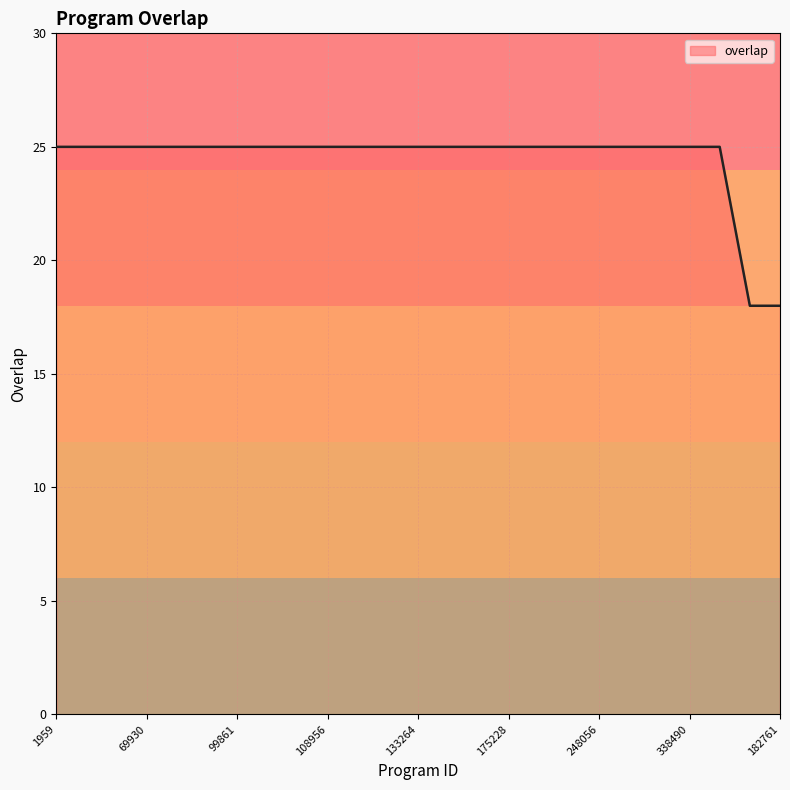

What is the sum of all values?

611